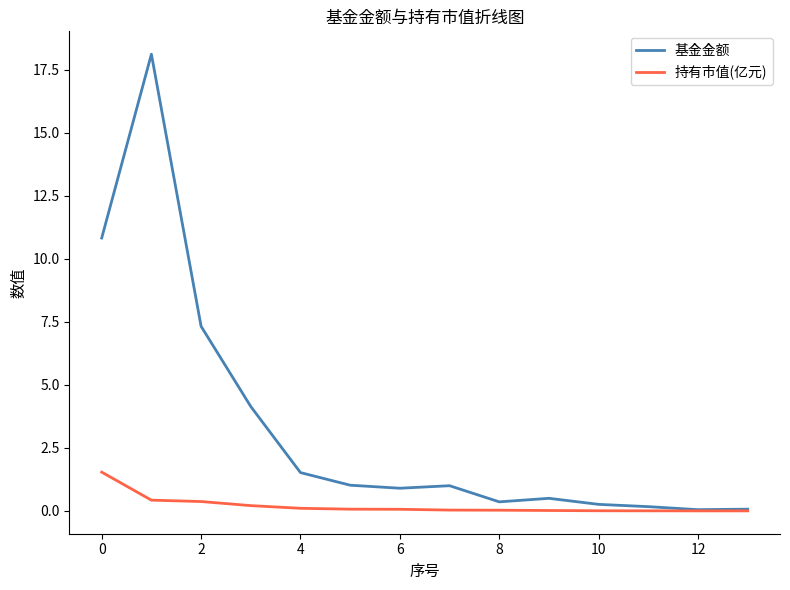

What is the maximum value for 基金金额?

18.1